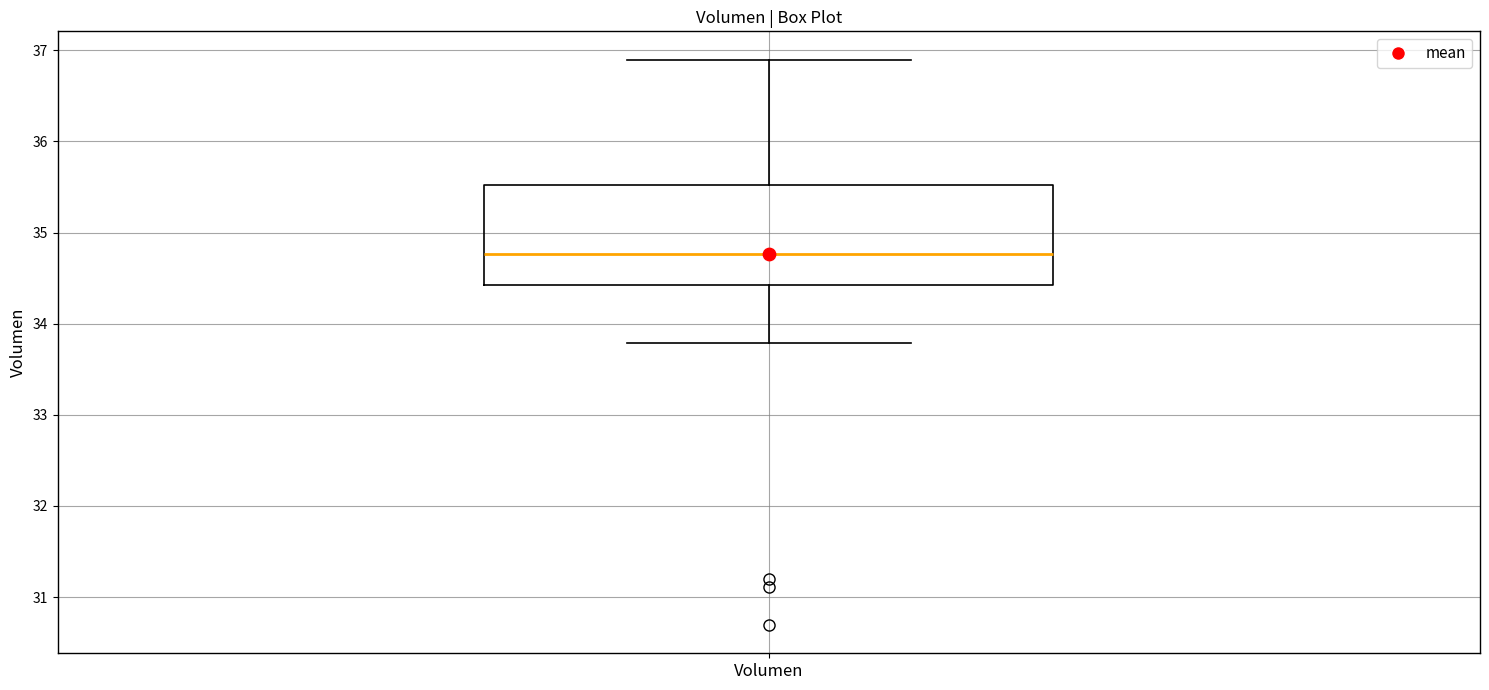

Read this box plot against the y-axis: the position of the median line, the range covered by the box, and the ends of both whiskers. The values are not printed on the chart, so give them approximately, as read against the axis.

median 34.8, box 34.4 to 35.5, whiskers 33.8 to 36.9